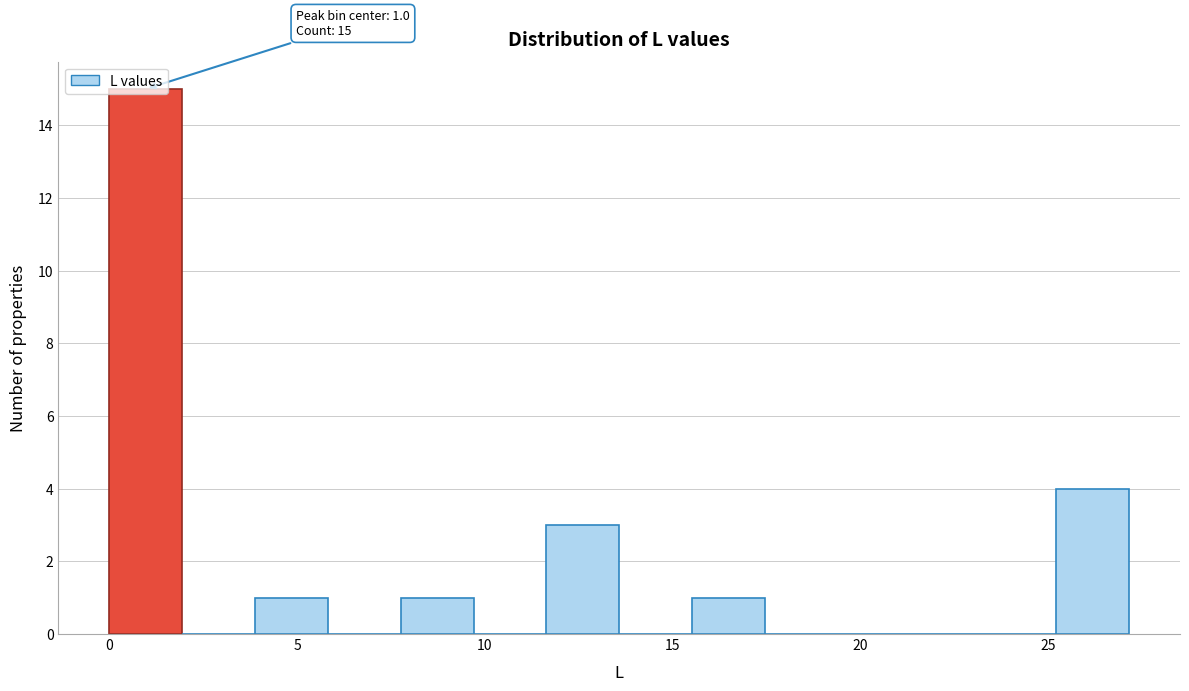

Read against the x-axis, roughly where is the centre of the tallest bar?

1.0